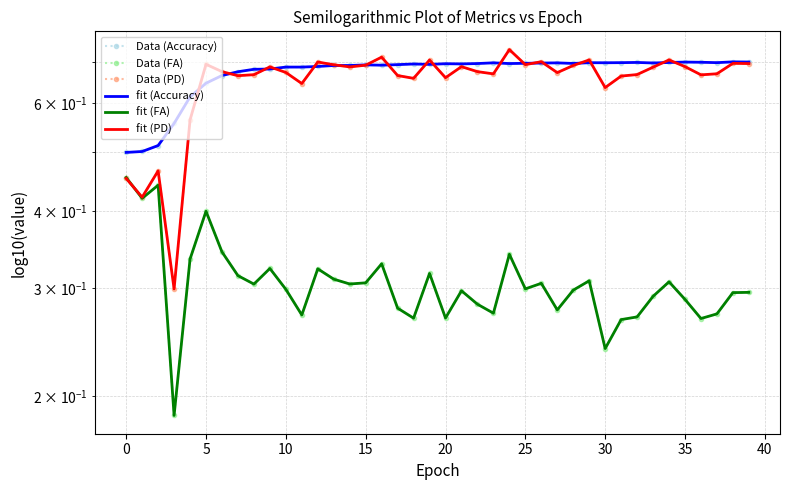

At which category is the sum across all series the highest?

24